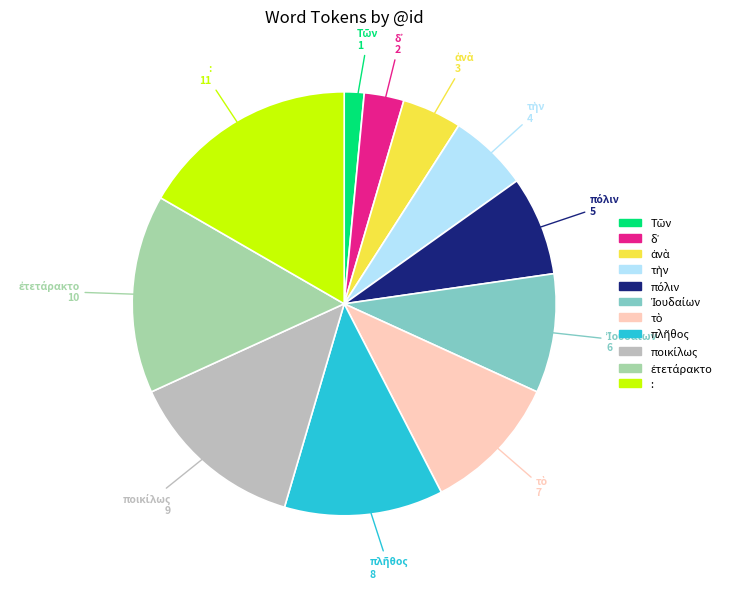

Is there a majority slice in this chart?

No